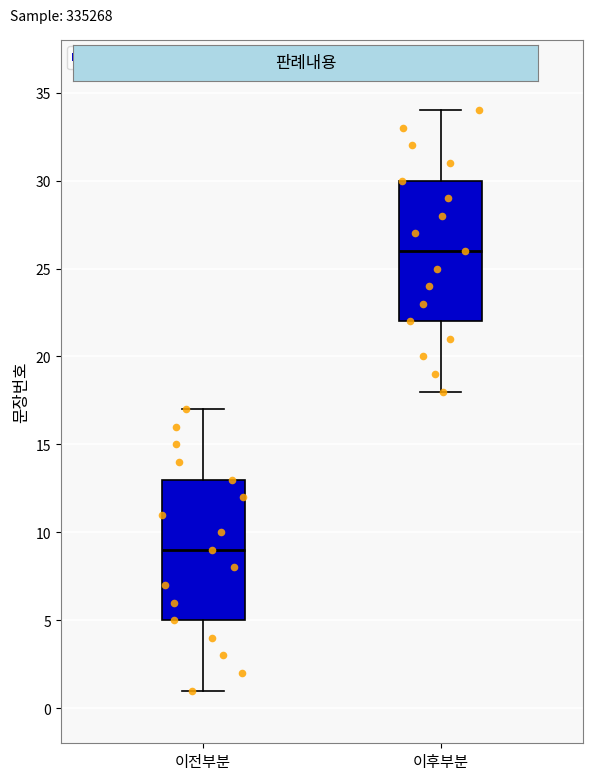

Reading left to right, read every box against the y-axis: the position of its median line, the range the box covers, and the ends of its whiskers. The values are not printed on the chart, so give them approximately, as read against the axis.

이전부분: median 9, box 5 to 13, whiskers 1 to 17
이후부분: median 26, box 22 to 30, whiskers 18 to 34